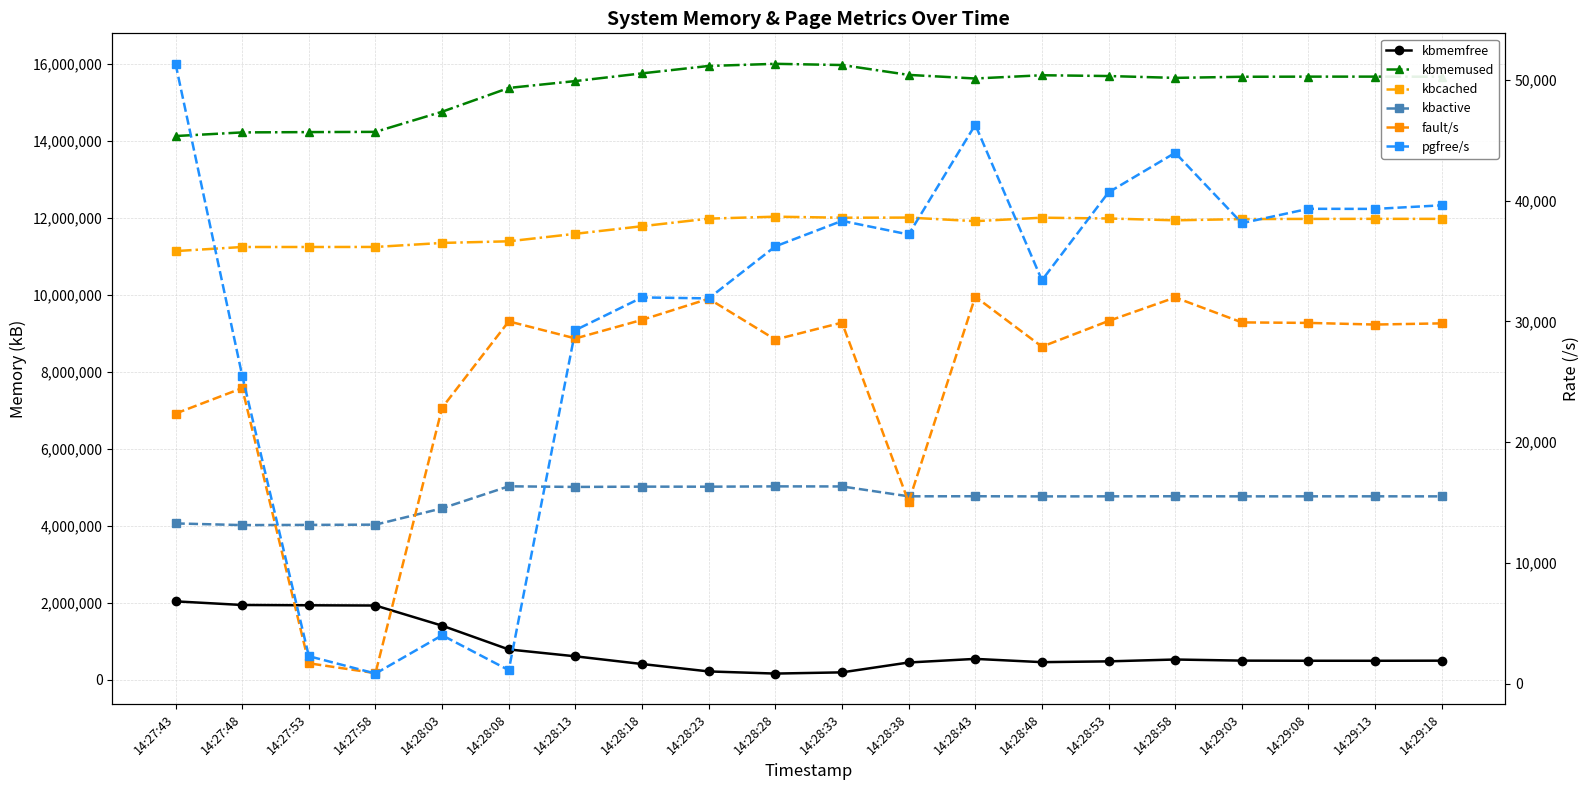

At which label does pgfree/s reach its minimum?

14:27:58